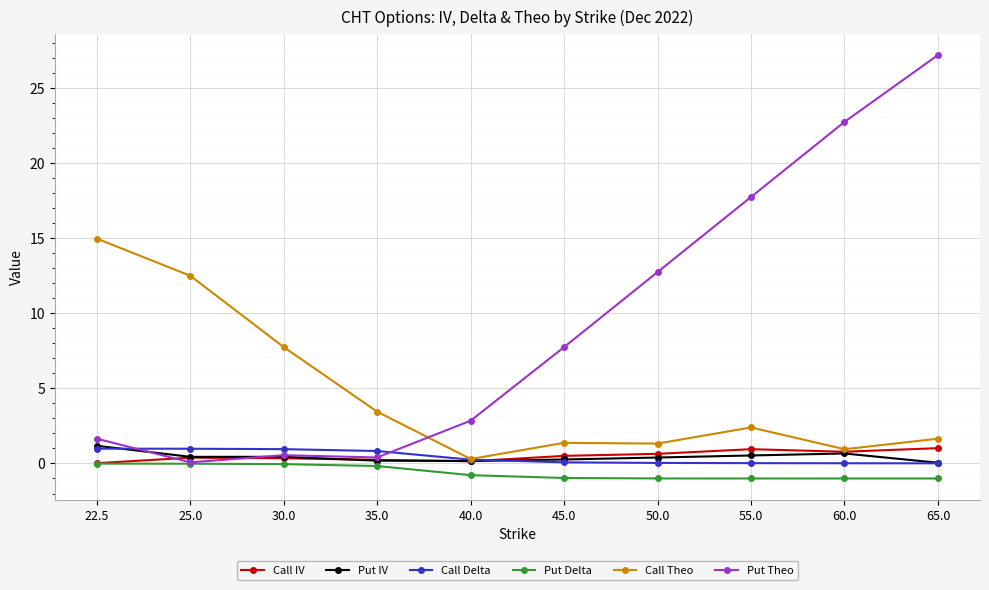

Is it true that Call Theo equals 6.5 at 22.5?

False